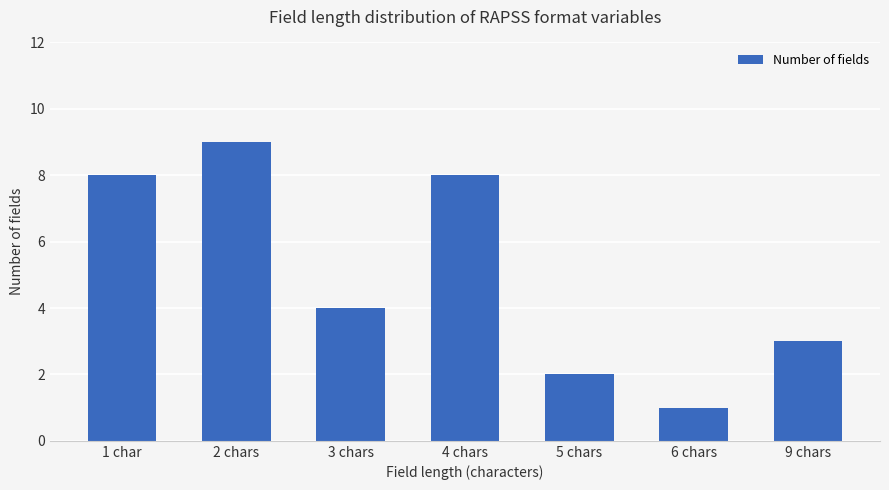

What value does the data have at 6 chars?

1